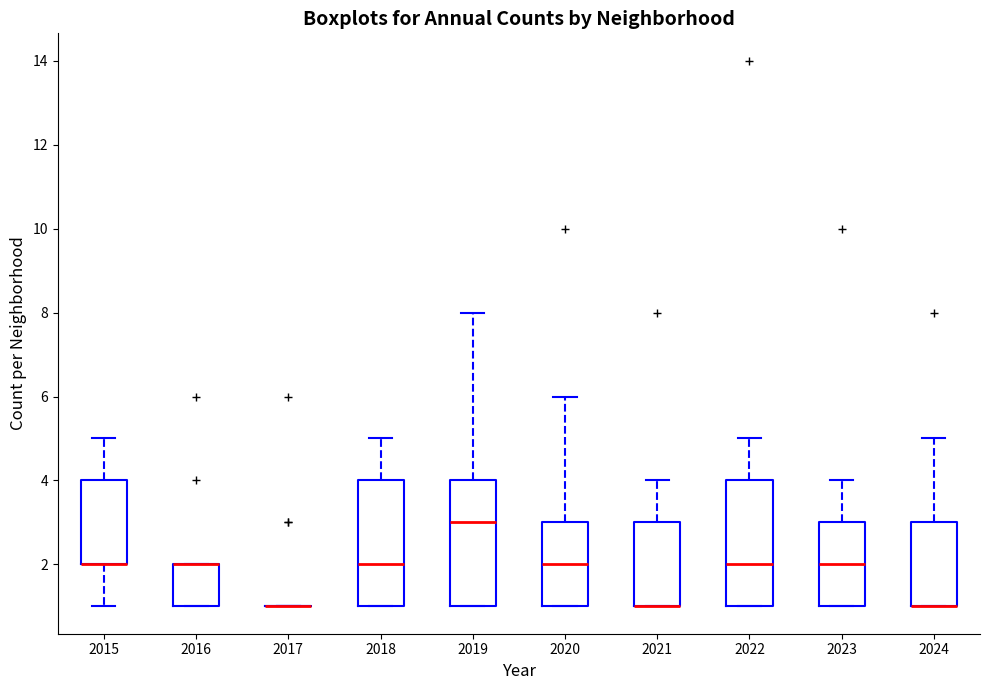

Reading left to right, transcribe this box plot: for each box, give where its median line is, the range the box spans, and where its two whiskers end, as read against the y-axis. The values are not printed on the chart, so give them approximately, as read against the axis.

2015: median 2 (drawn on the box's lower edge), box 2 to 4, whiskers 1 to 5
2016: median 2 (drawn on the box's upper edge), box 1 to 2, whiskers 1 to 2
2017: box collapsed to a line at 1, whiskers 1 to 1
2018: median 2, box 1 to 4, whiskers 1 to 5
2019: median 3, box 1 to 4, whiskers 1 to 8
2020: median 2, box 1 to 3, whiskers 1 to 6
2021: median 1 (drawn on the box's lower edge), box 1 to 3, whiskers 1 to 4
2022: median 2, box 1 to 4, whiskers 1 to 5
2023: median 2, box 1 to 3, whiskers 1 to 4
2024: median 1 (drawn on the box's lower edge), box 1 to 3, whiskers 1 to 5